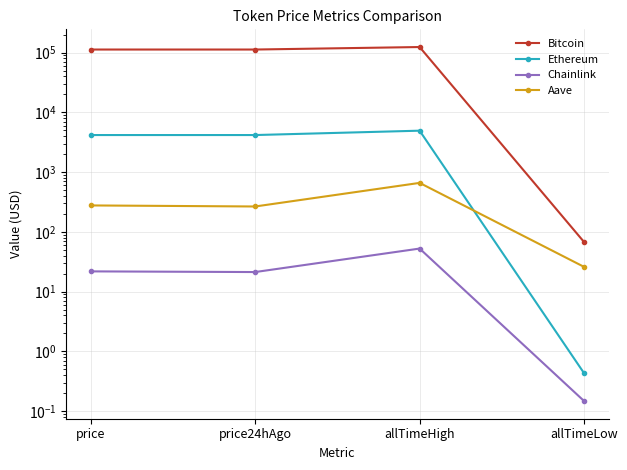

At which category does Ethereum reach its first local valley?

price24hAgo